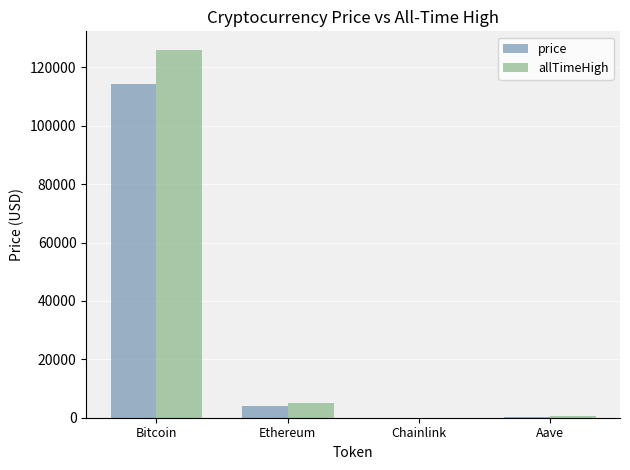

The value of allTimeHigh at Bitcoin is 126080.0. True or false?

True